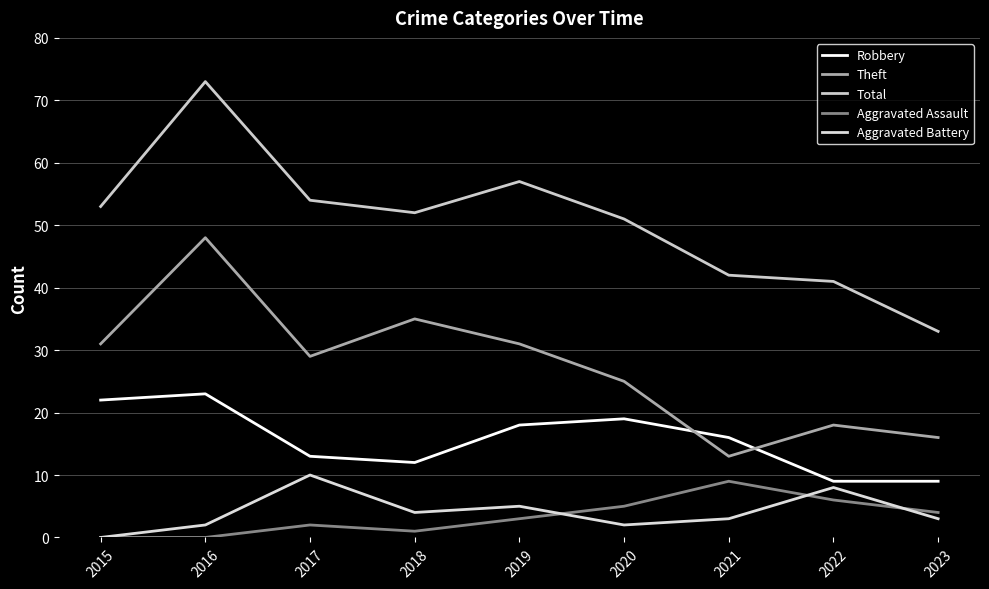

List the series in order of their peak value, highest first.

Total, Theft, Robbery, Aggravated Battery, Aggravated Assault